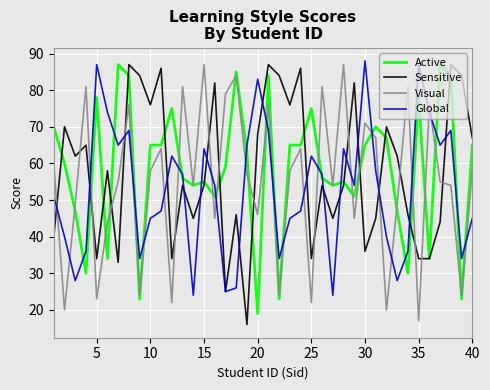

What is the minimum value shown in the chart?

16